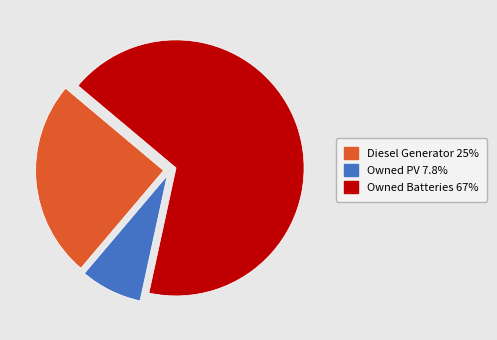

Between Owned Batteries and Owned PV, which is larger?

Owned Batteries